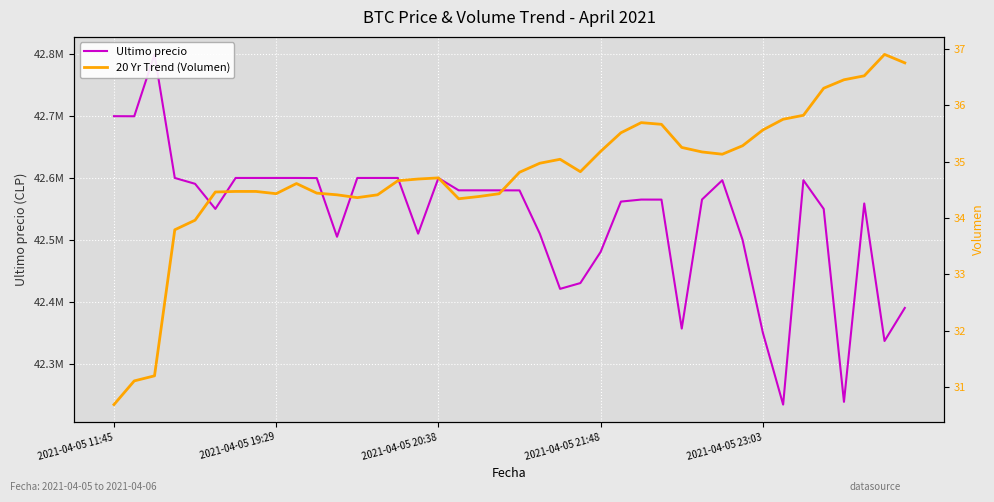

Count the number of data series in this chart.

2